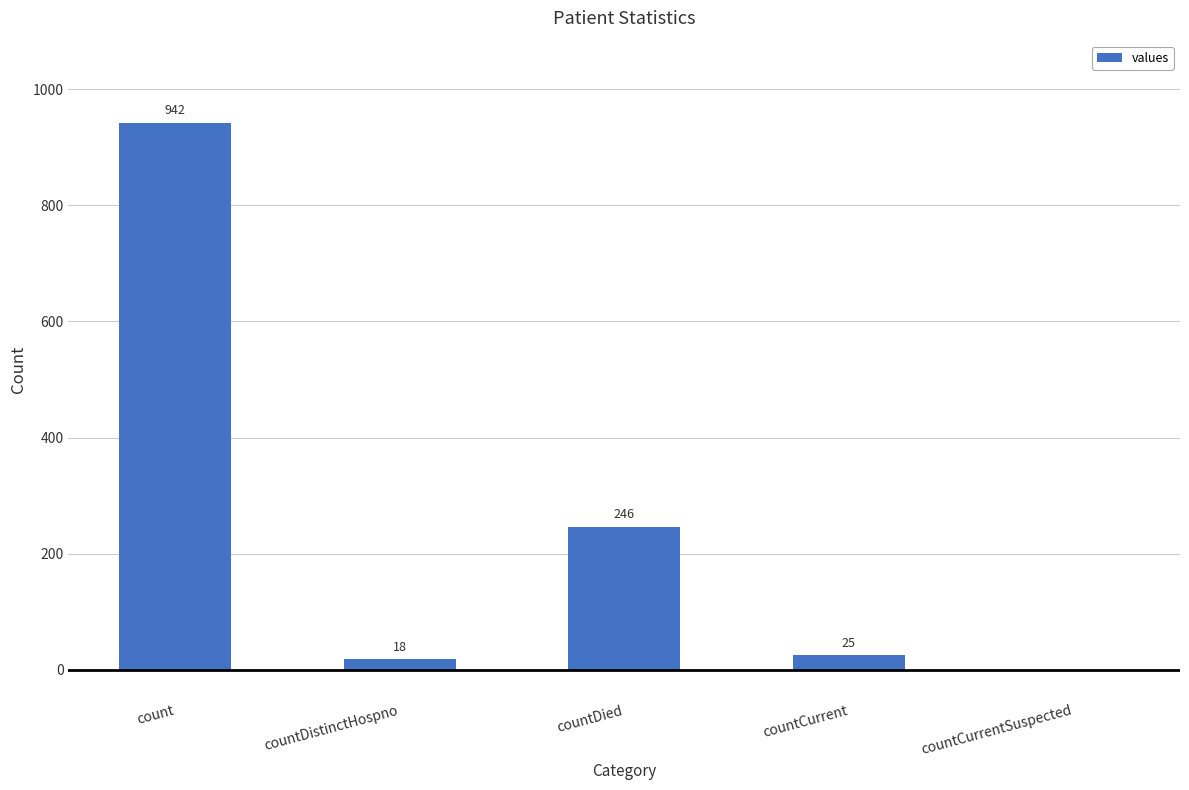

Reading left to right, what are all the values shown in this chart?

count=942	countDistinctHospno=18	countDied=246	countCurrent=25	countCurrentSuspected=0